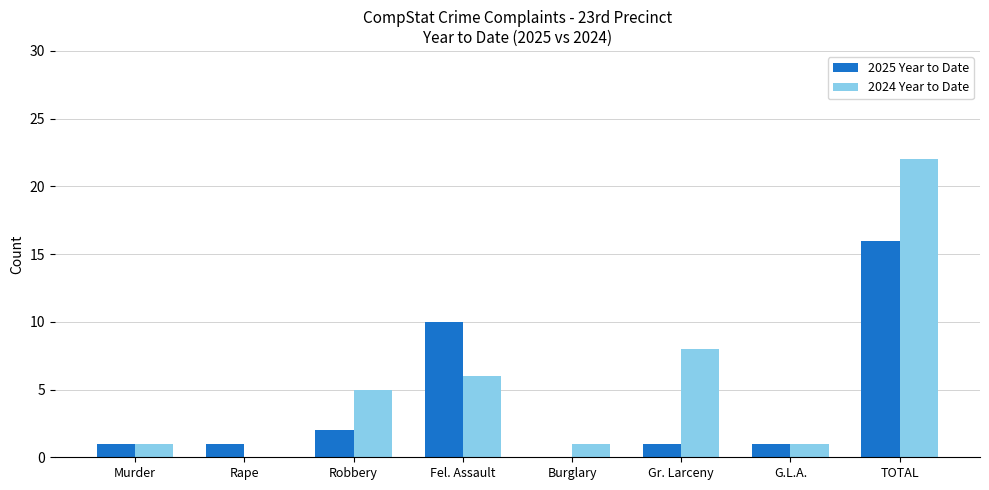

Between Rape and G.L.A., which series saw the biggest shift?

2024 Year to Date